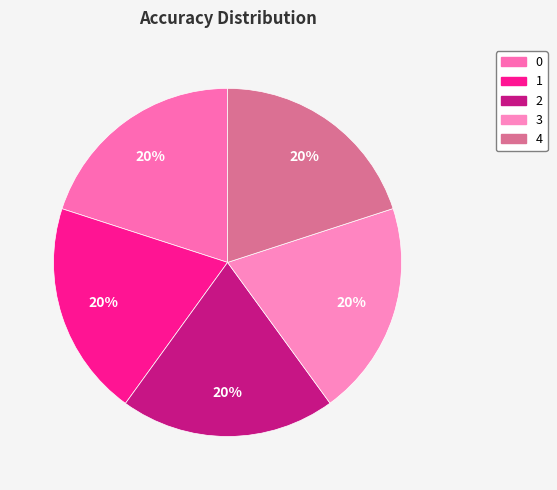

What percentage is the 0 slice, to the nearest percent?

20%